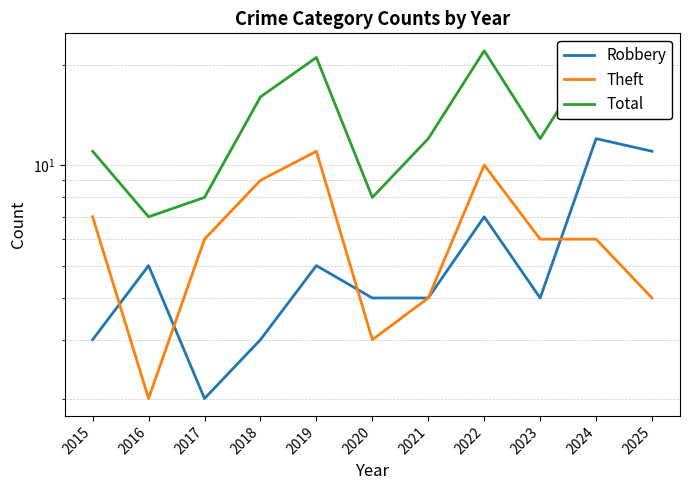

Read the Robbery value at 2019, to the nearest 5.

5